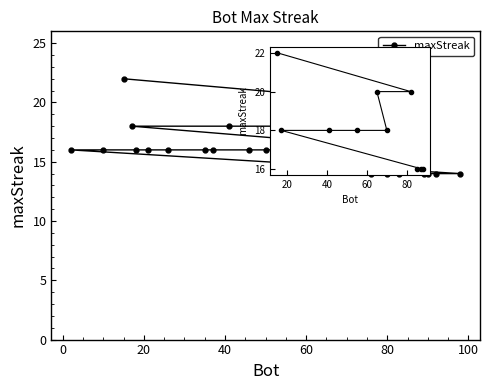

Reading left to right, list all the values displayed in this chart.

22	20	20	18	18	18	18	16	16	16	16	16	16	16	16	16	16	16	16	16	16	16	16	14	14	14	14	14	14	14